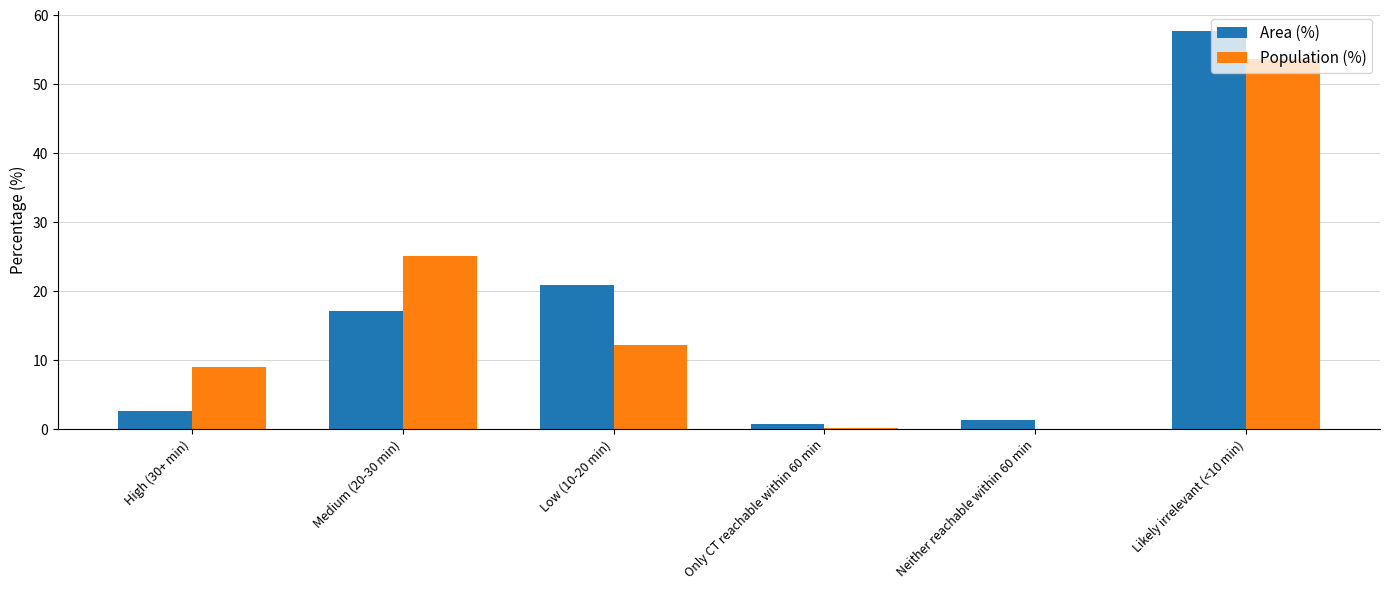

Are the bars horizontal?

No